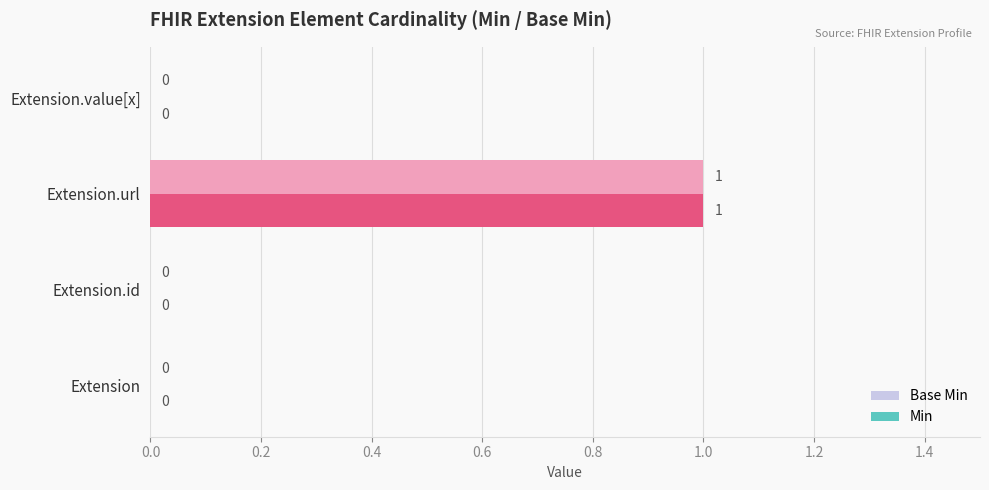

At which category is the sum across all series the highest?

Extension.url